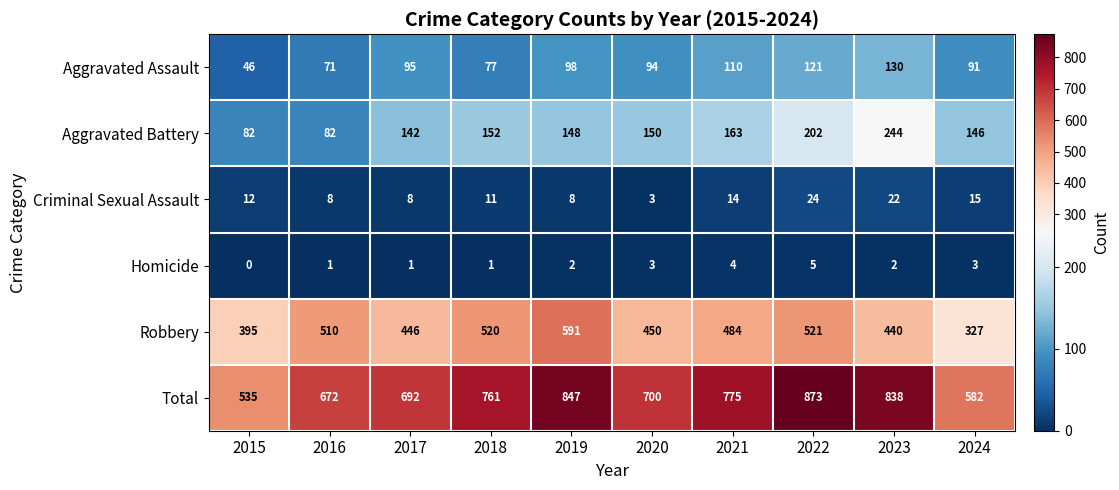

What is the difference between the Robbery values at 2015 and 2022?

126